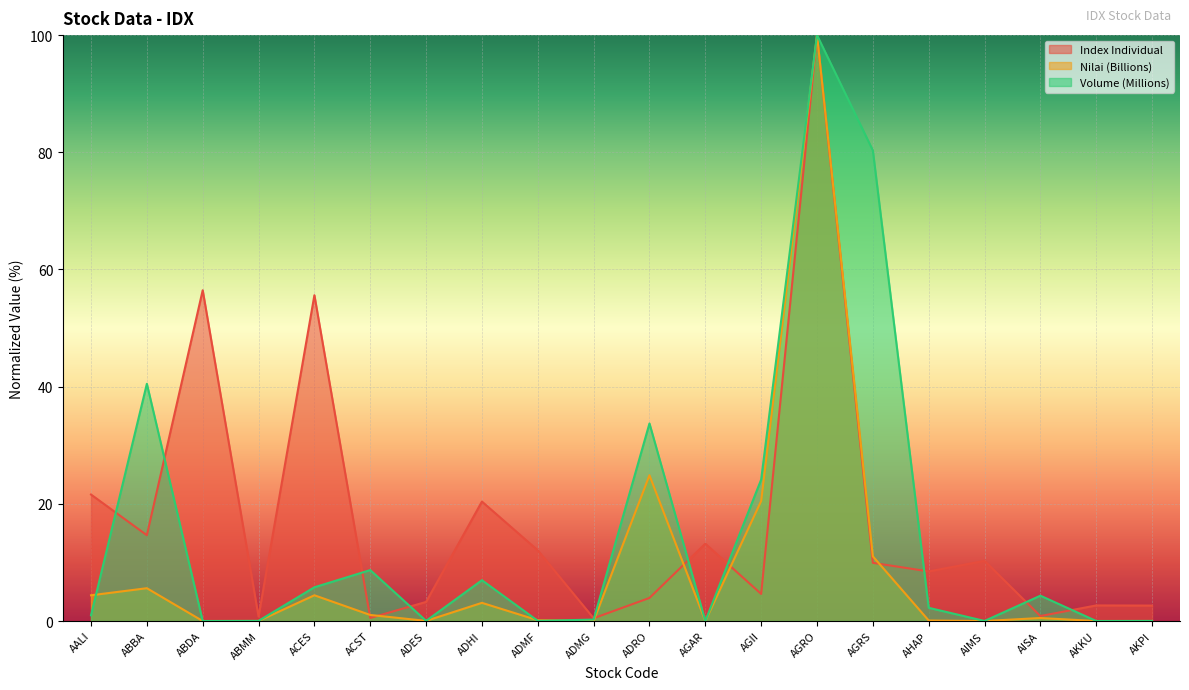

What is the total value across all series at ABBA?

60.7